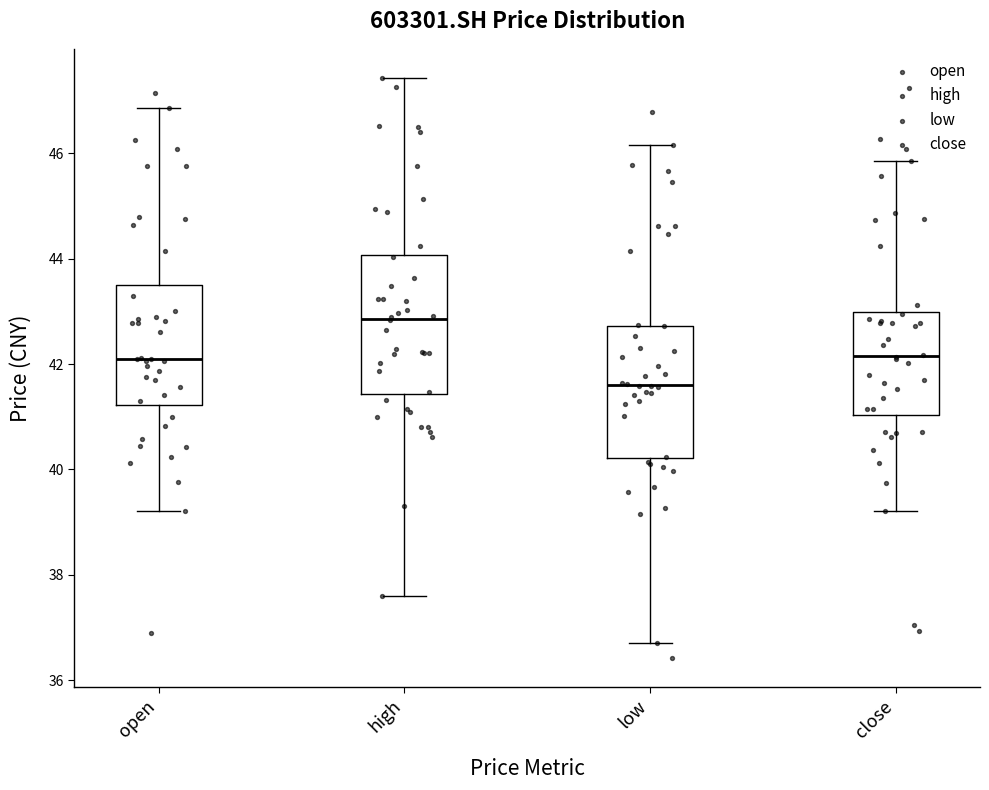

Which box has the highest median line?

high